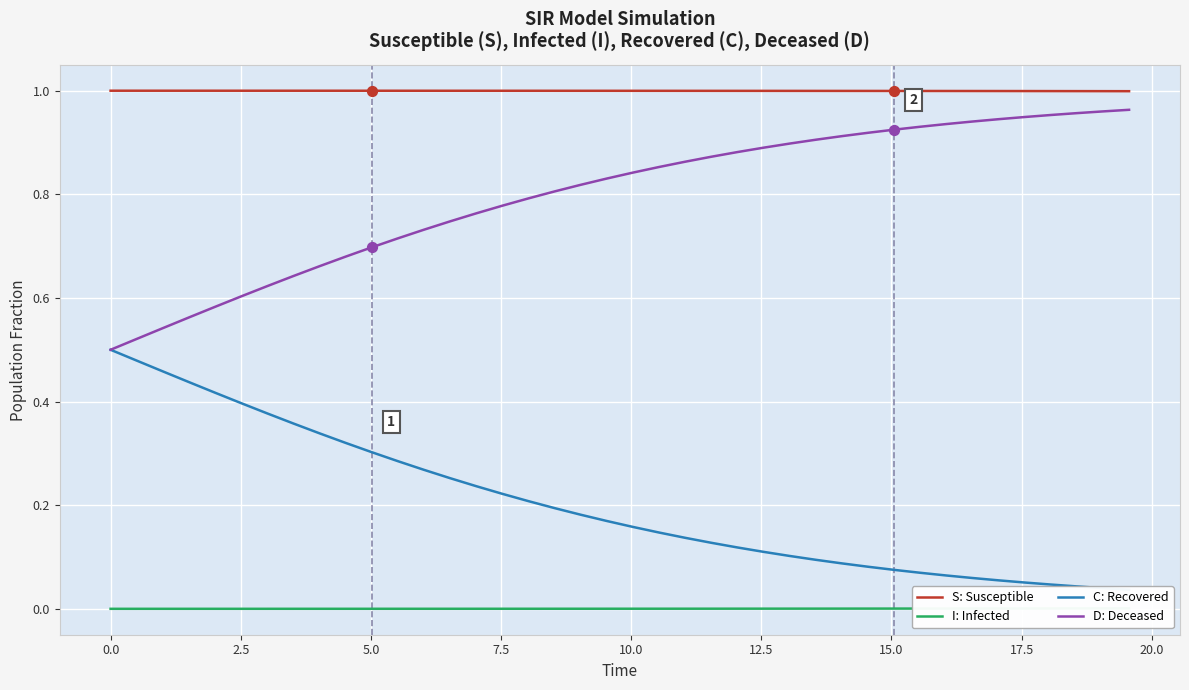

True or false: D: Deceased and S: Susceptible cross at least once.

False